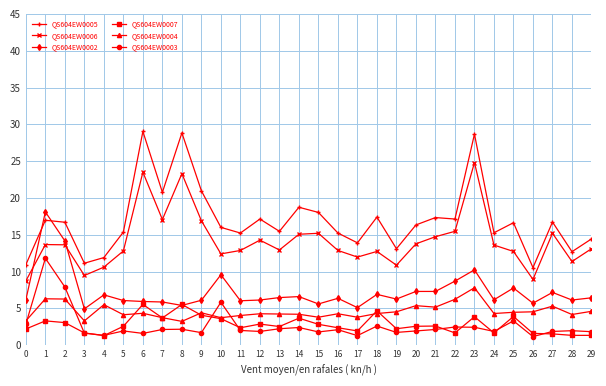

What is the value of the QS604EW0003 point at the 5th from the left?

1.3